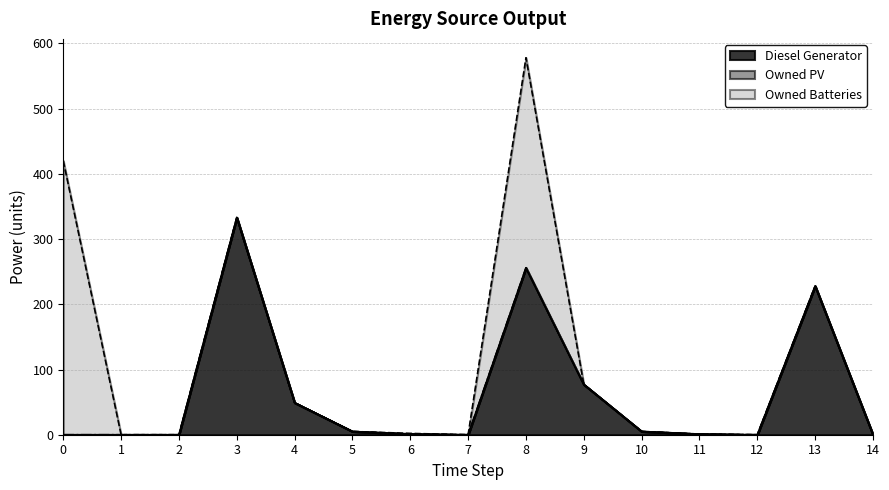

Reading right to left, list all the values displayed in this chart.

Diesel Generator: 0	228	0	1	5	77	256	0	1	5	49	333	0	0	0
Owned PV: 0	0	0	0	0	0	0	0	0	0	0	0	0	0	0
Owned Batteries: 0	0	0	0	0	0	322	0	1	0	0	0	0	0	420